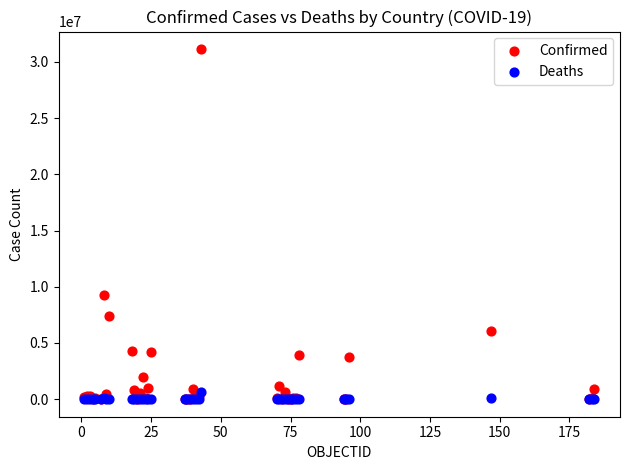

Across all series, what Y value is closest to 15568750?

9230573